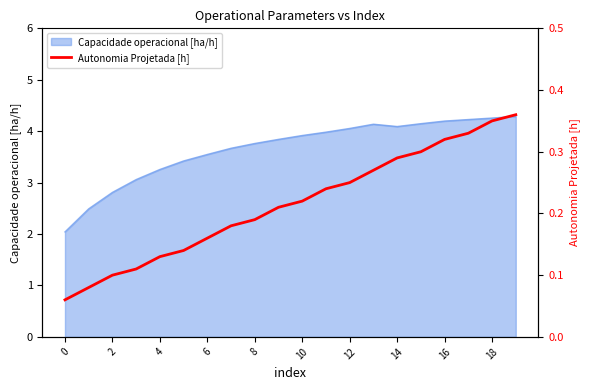

How many data points does each series have?

20